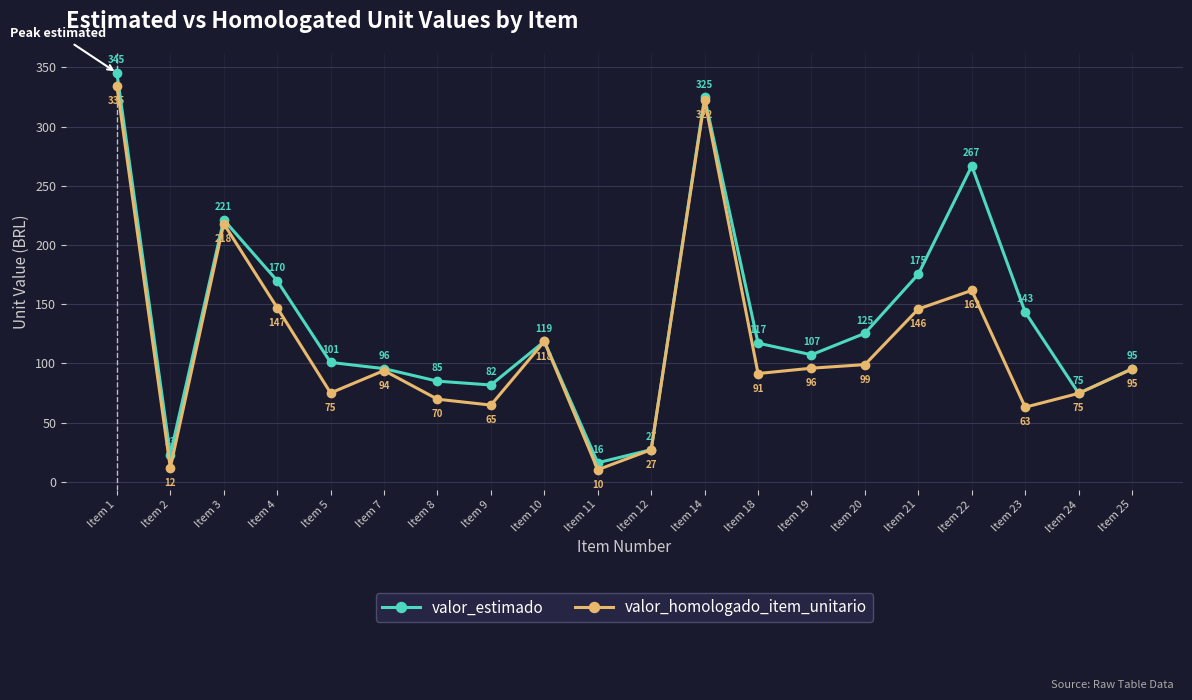

Which label corresponds to the largest value in the chart?

Item 1